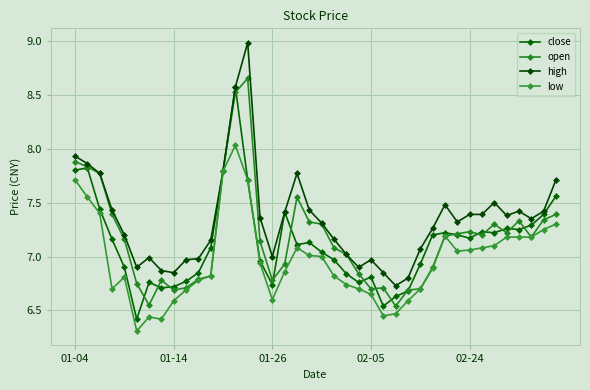

Which series has the widest spread of values?

high